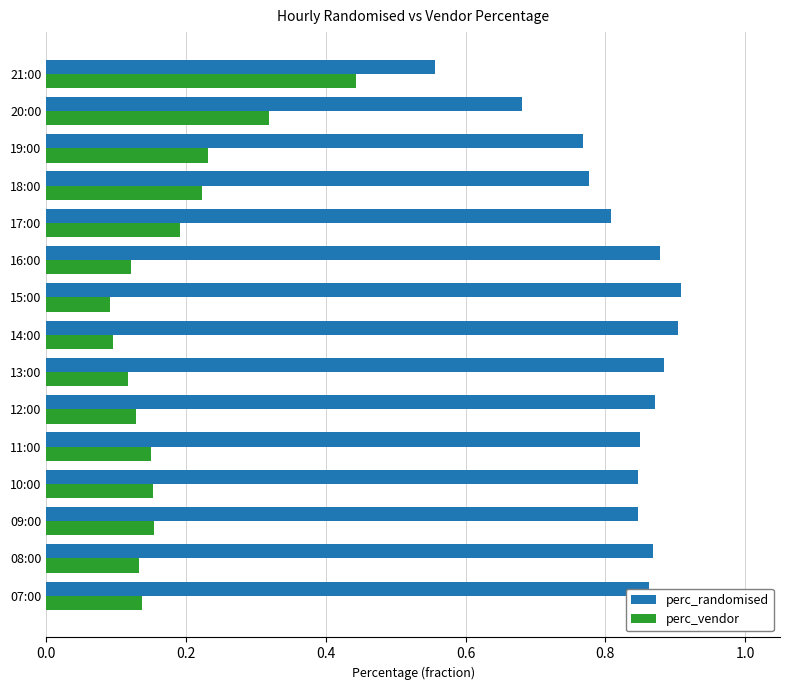

Is it true that perc_vendor equals 0.0 at 12:00?

False